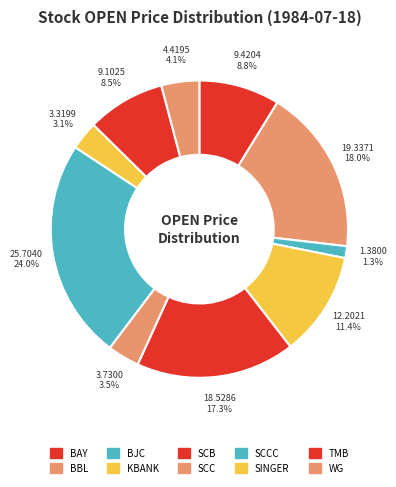

To the nearest percent, what is the difference between the largest and smallest slice percentages?

23%